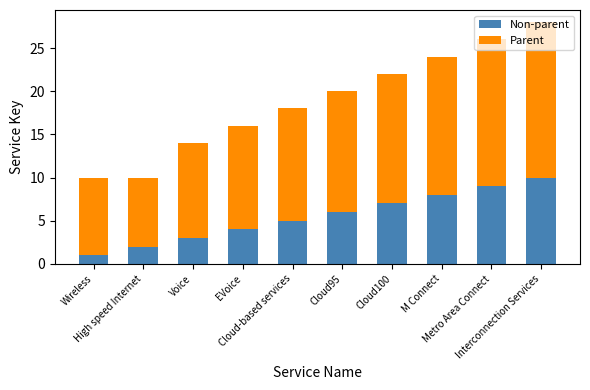

Count the number of data series in this chart.

2